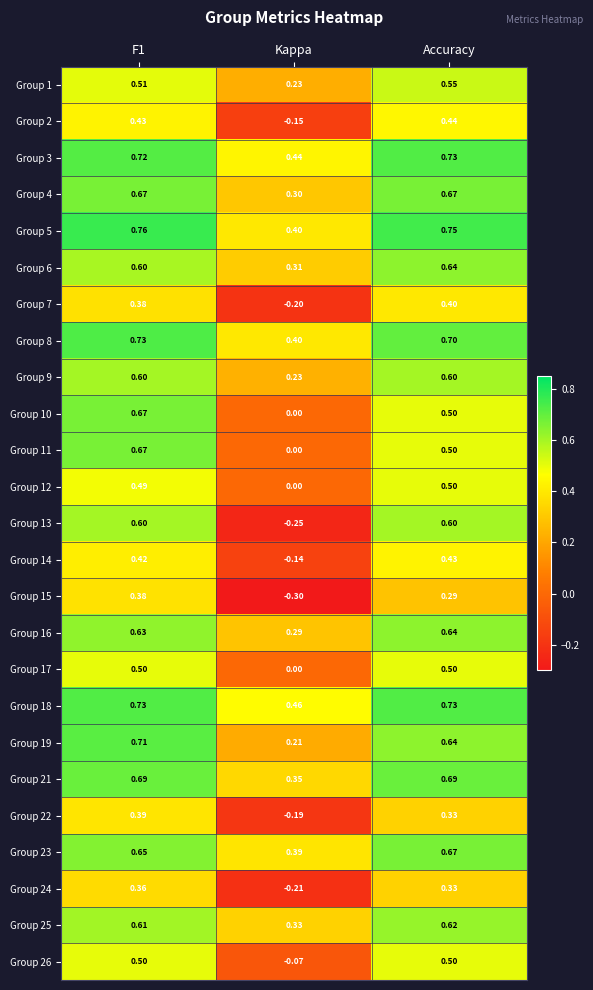

Is the value of Group 22 at Accuracy greater than the value of Group 19 at Accuracy?

No